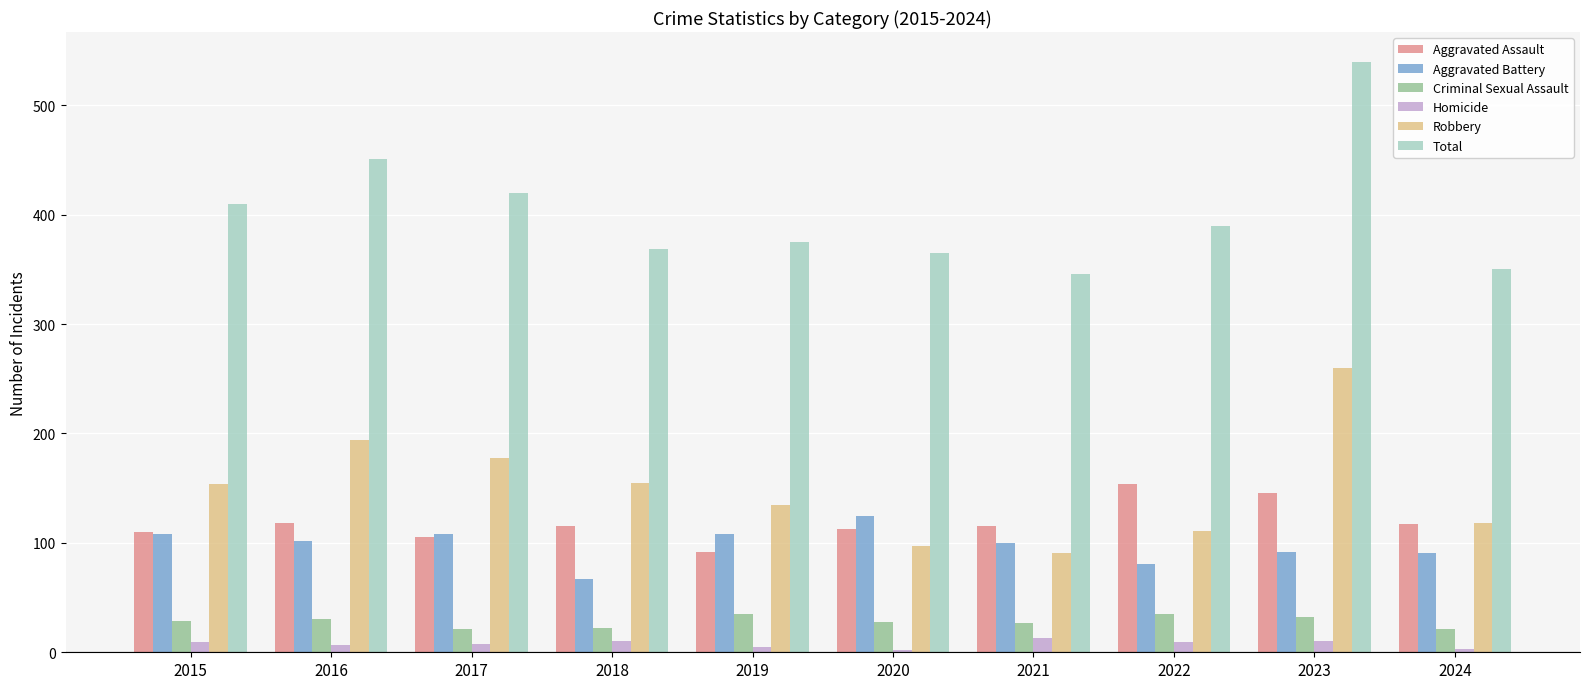

At which label does Aggravated Battery reach its minimum?

2018